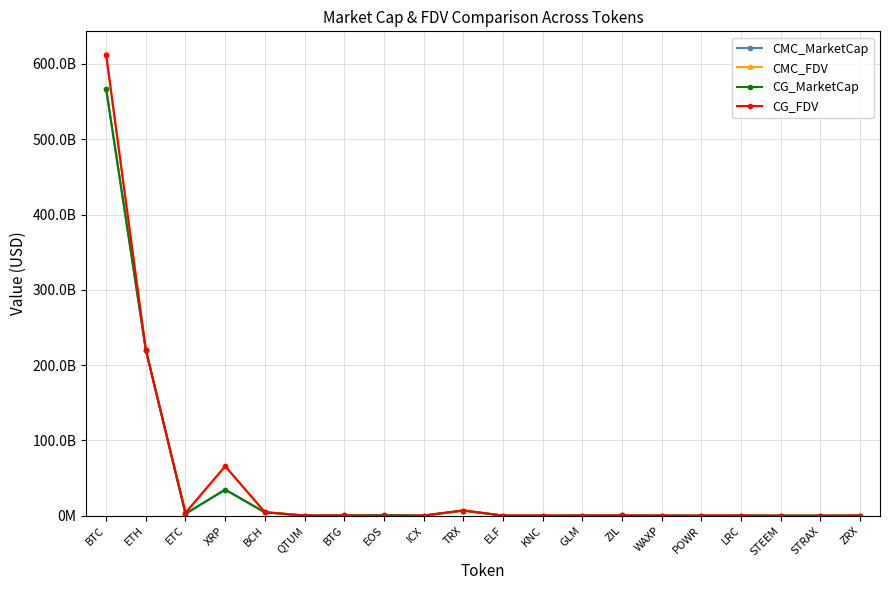

Reading left to right, extract all data points from this chart.

CMC_MarketCap: BTC=567452064536.9	ETH=220625491989.9	ETC=2551017403.6	XRP=34739023047.3	BCH=4421510147.8	QTUM=270095339.3	BTG=277433773.3	EOS=787403120.1	ICX=203835979.7	TRX=6935438675.3	ELF=175313146.3	KNC=116308577.7	GLM=205936621.7	ZIL=323179067.1	WAXP=165597879.0	POWR=79857190.3	LRC=278627194.3	STEEM=80098333.6	STRAX=71052347.9	ZRX=183938404.4
CMC_FDV: BTC=612750364713.0	ETH=220625491989.9	ETC=3776180813.8	XRP=65866848250.1	BCH=4769748644.6	QTUM=278001959.4	BTG=332655855.7	EOS=787403120.1	ICX=203835972.1	TRX=6935445913.5	ELF=281437295.7	KNC=172152262.0	GLM=205936621.7	ZIL=427709160.5	WAXP=199874540.0	POWR=155762682.2	LRC=287617896.9	STEEM=74411974.0	STRAX=71052347.9	ZRX=217037475.8
CG_MarketCap: BTC=566978924776.0	ETH=220212568579.0	ETC=2548724861.0	XRP=34671114994.0	BCH=4418113918.0	QTUM=269104028.0	BTG=302795932.0	EOS=797384260.0	ICX=203353629.0	TRX=6929089632.0	ELF=129908145.0	KNC=124040495.0	GLM=206287087.0	ZIL=341841514.0	WAXP=166519707.0	POWR=66915691.0	LRC=260178126.0	STEEM=79800219.0	STRAX=70830455.0	ZRX=20109858.0
CG_FDV: BTC=612236307229.0	ETH=220212568579.0	ETC=3772763302.0	XRP=65738091335.0	BCH=4766080362.0	QTUM=276954365.0	BTG=363066242.0	EOS=0.0	ICX=205584363.0	TRX=6929085226.0	ELF=247803454.0	KNC=172263669.0	GLM=206287087.0	ZIL=426779758.0	WAXP=188261293.0	POWR=155721860.0	LRC=287015167.0	STEEM=0.0	STRAX=0.0	ZRX=259971235.0